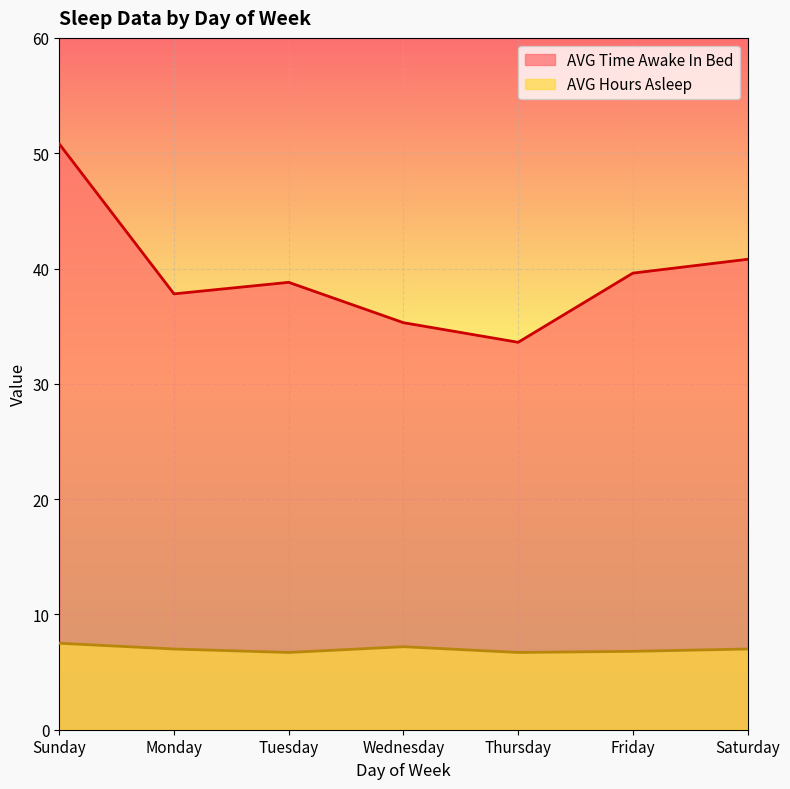

What is the sum of all AVG Time Awake In Bed values?

276.7